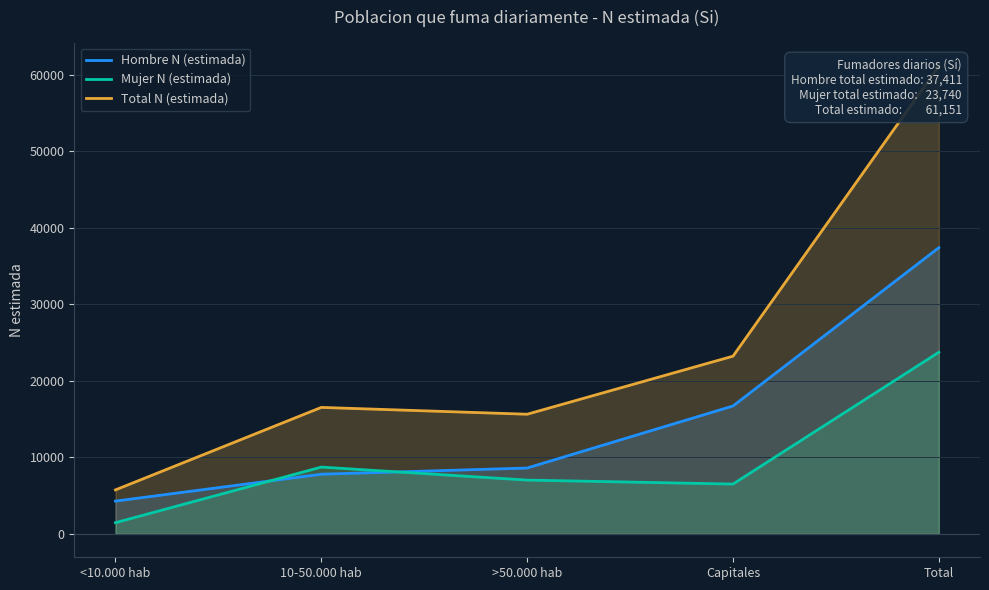

Does the chart have visible grid lines?

Yes